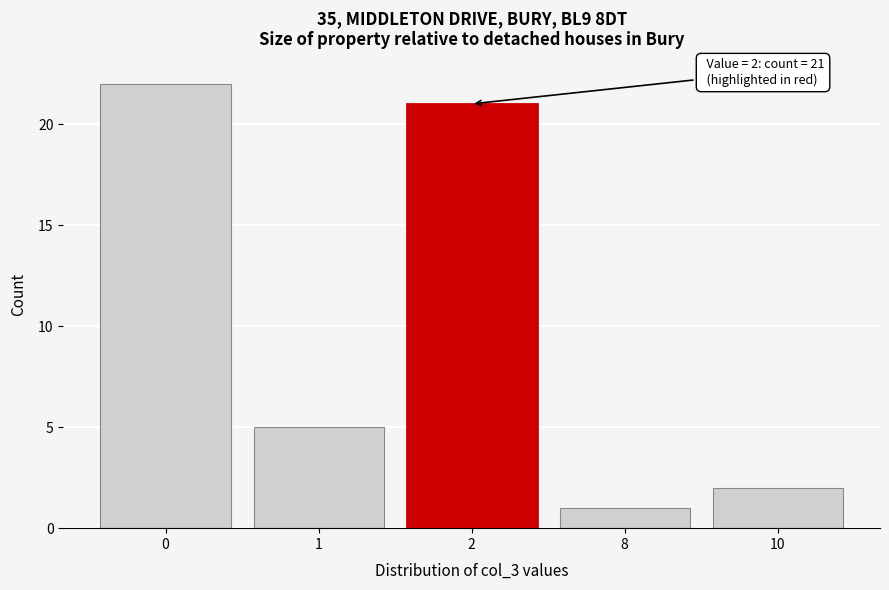

Reading right to left, what are all the values shown in this chart?

10=2	8=1	2=21	1=5	0=22